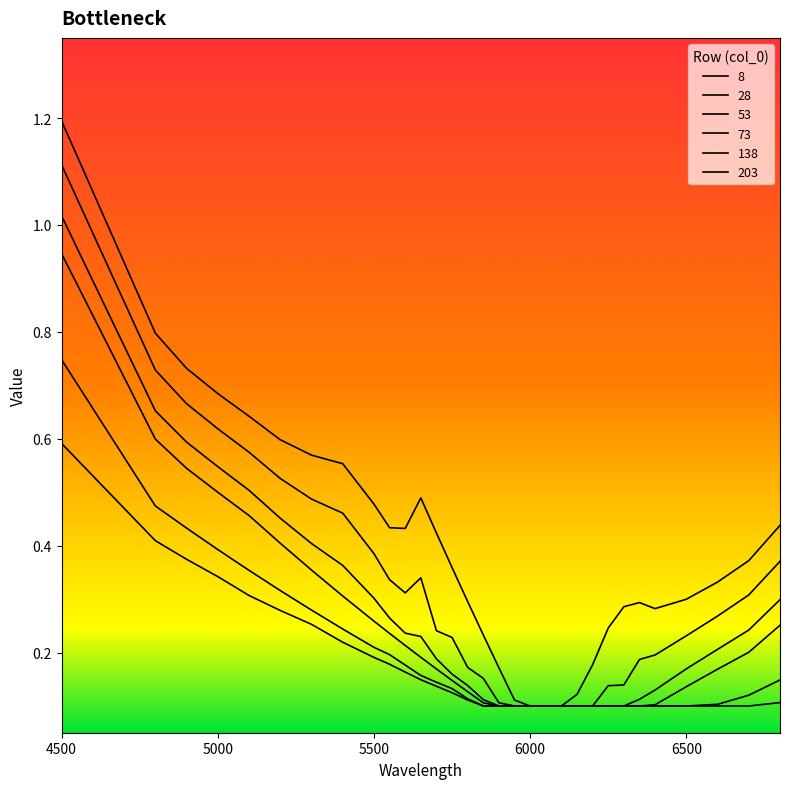

Which has a higher value, 5750 or 5300?

5300